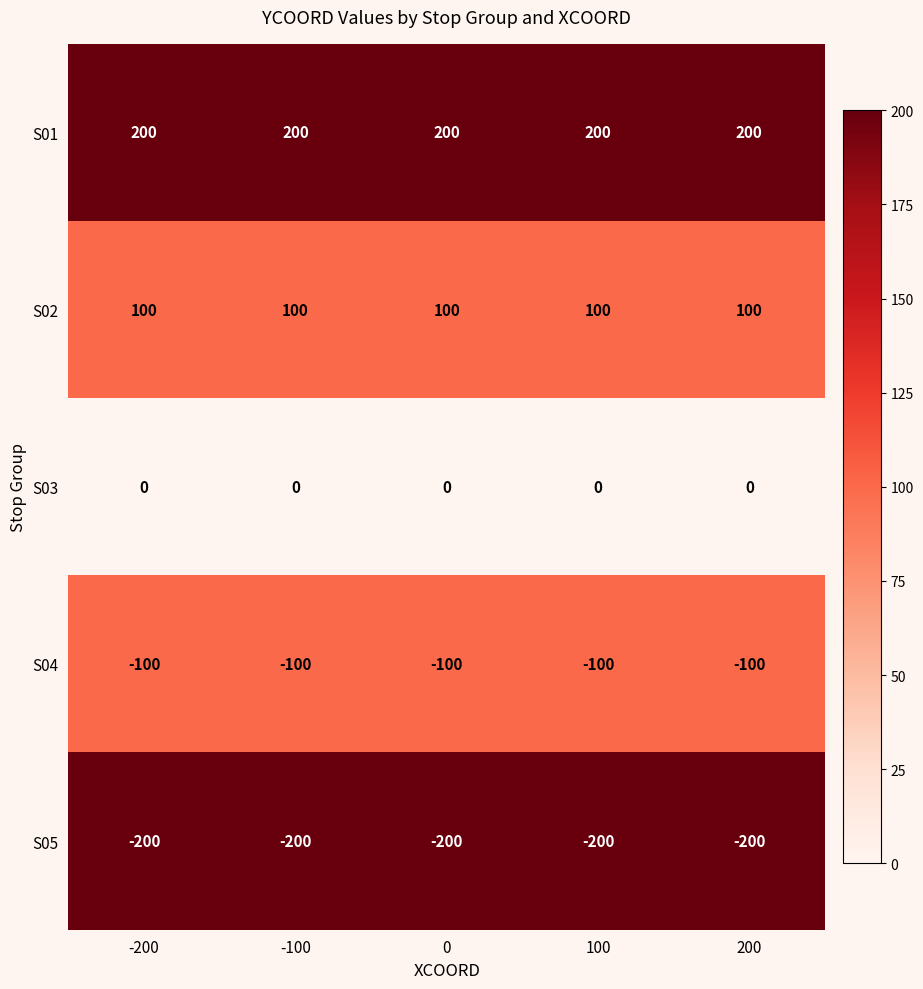

What is the sum of the S05 values at 100 and 0?

-400